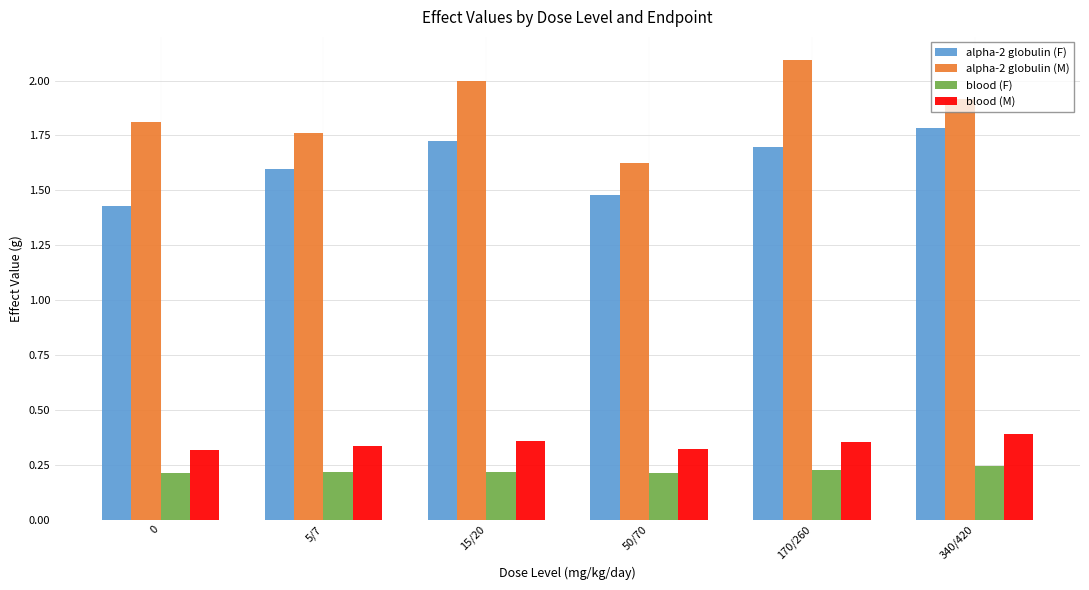

How many categories are shown in the chart?

6